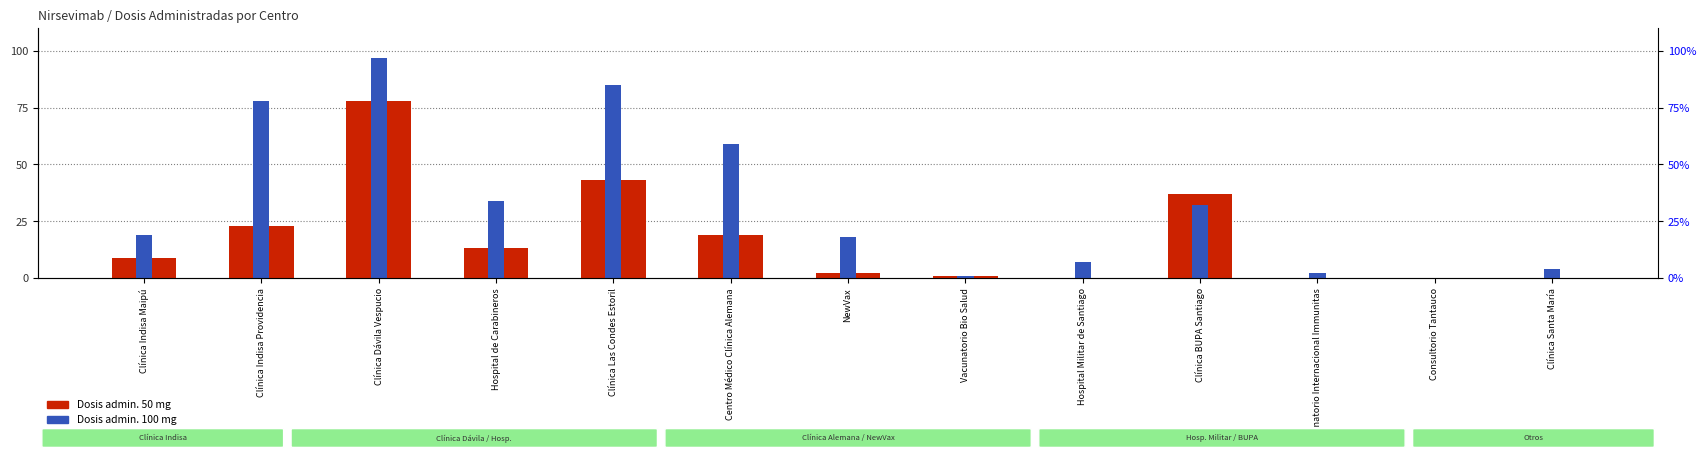

At which category is the sum across all series the highest?

Clínica Dávila Vespucio